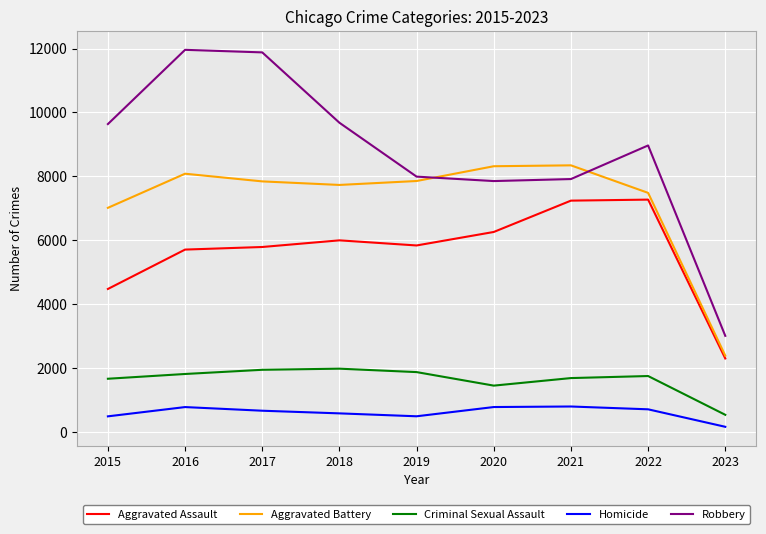

What is the approximate value of Aggravated Assault at 2015, to the nearest 50?

4500